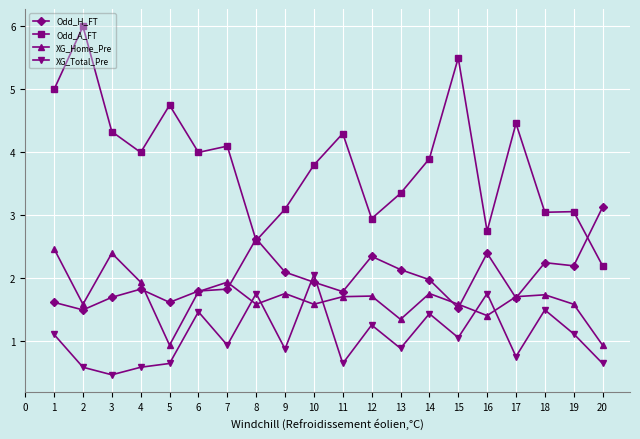

At which category is the sum across all series the highest?

1